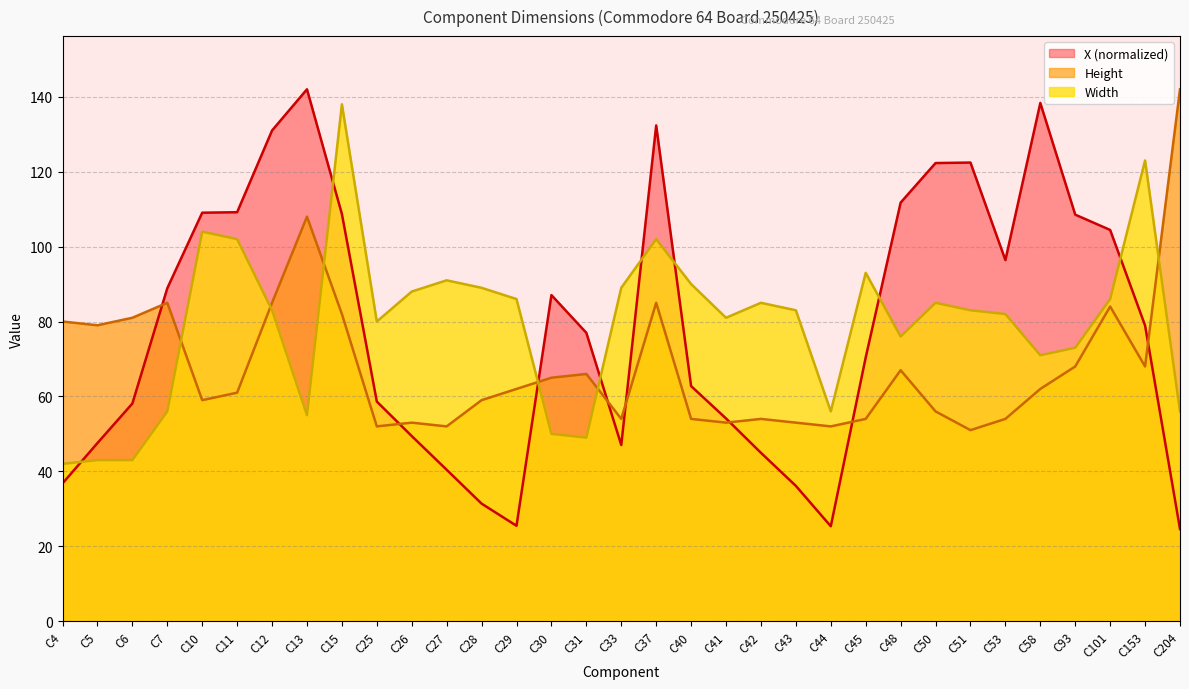

How many data points in Width are less than 83?

15